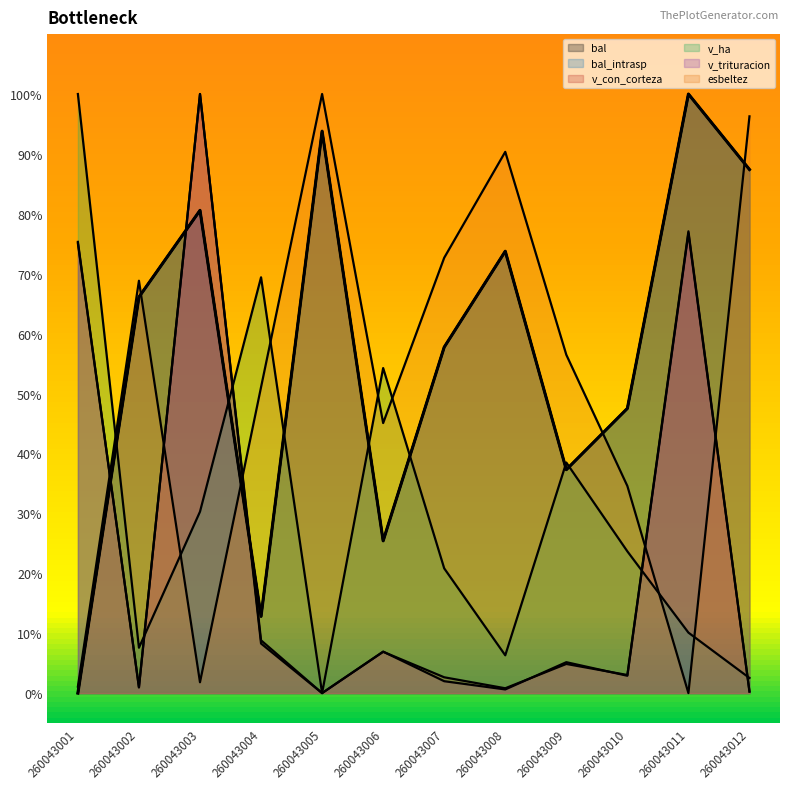

What is the difference between the maximum and minimum values in the v_ha series?

100.0